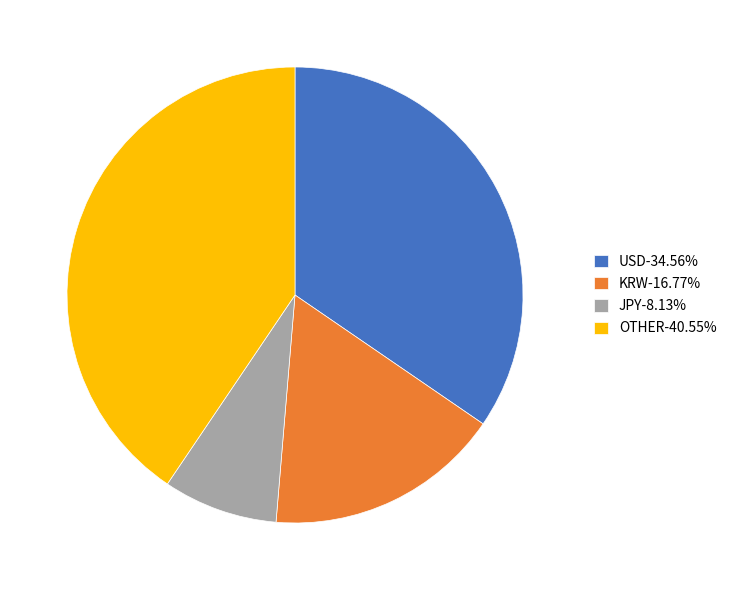

Approximately how many times larger is the value at KRW-16.77% compared to OTHER-40.55%?

0.4